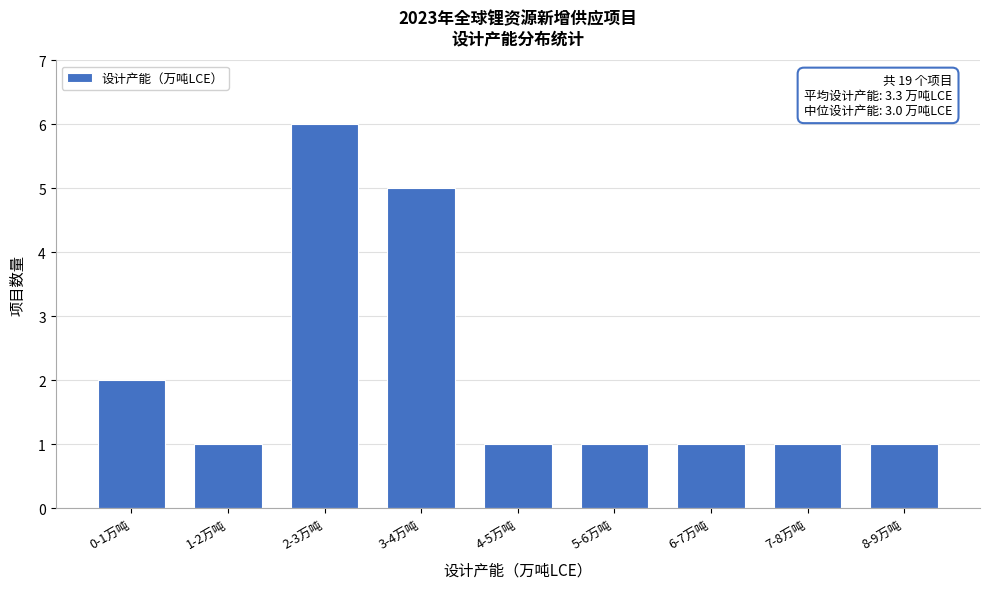

Reading right to left, transcribe all the data shown in this chart.

1	1	1	1	1	5	6	1	2